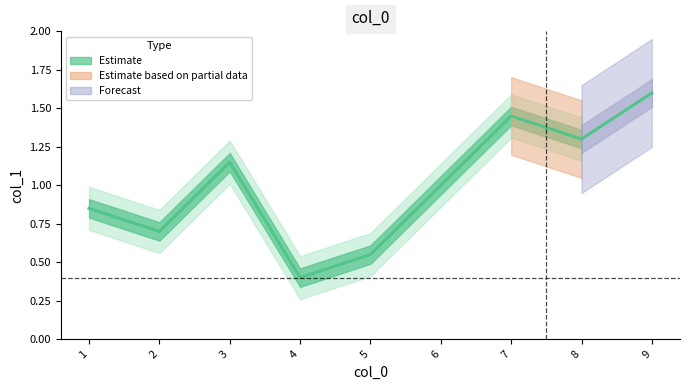

How many values are between 0 and 1?

5